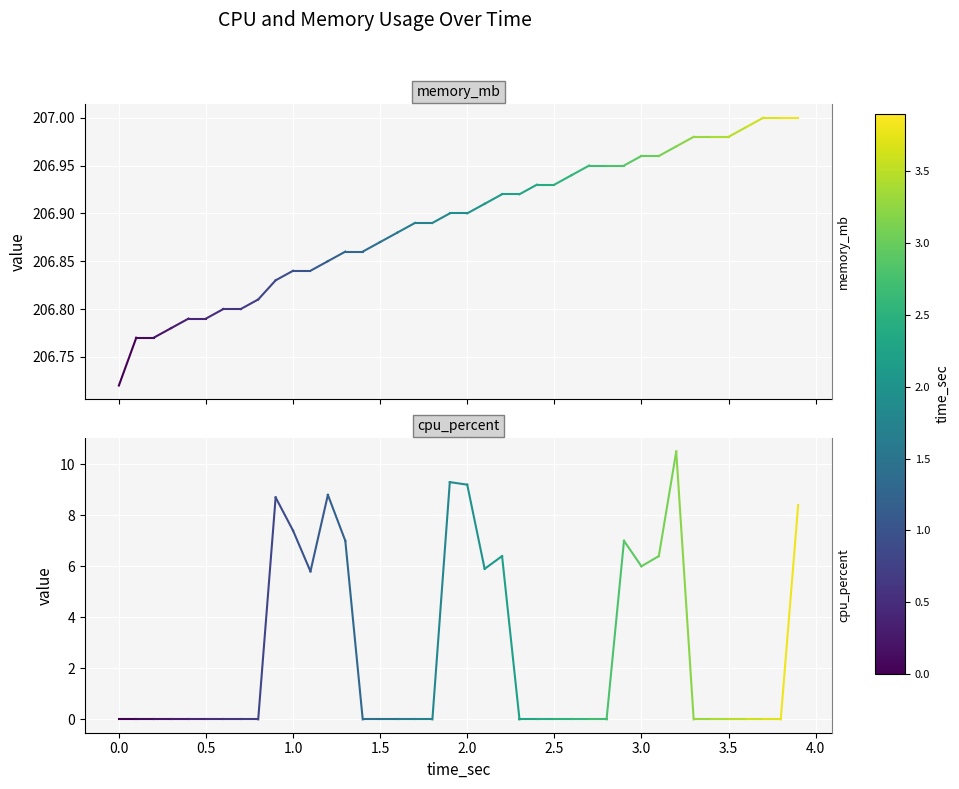

Is this an area chart (filled region under the line)?

No